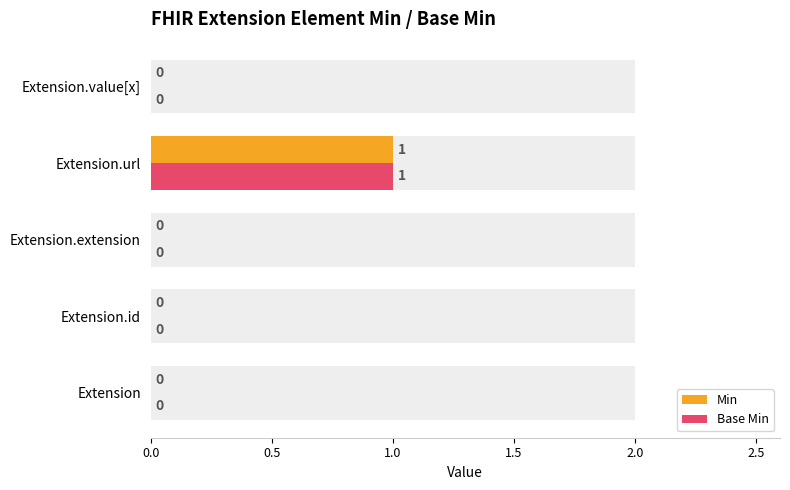

At how many categories does at least one series exceed 0?

1